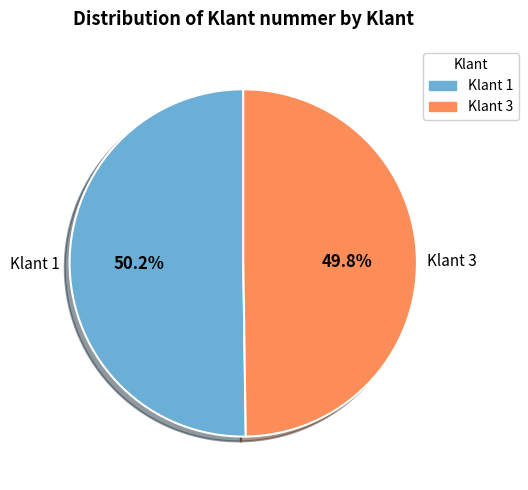

Approximately how many times larger is the value at Klant 1 compared to Klant 3?

1.0